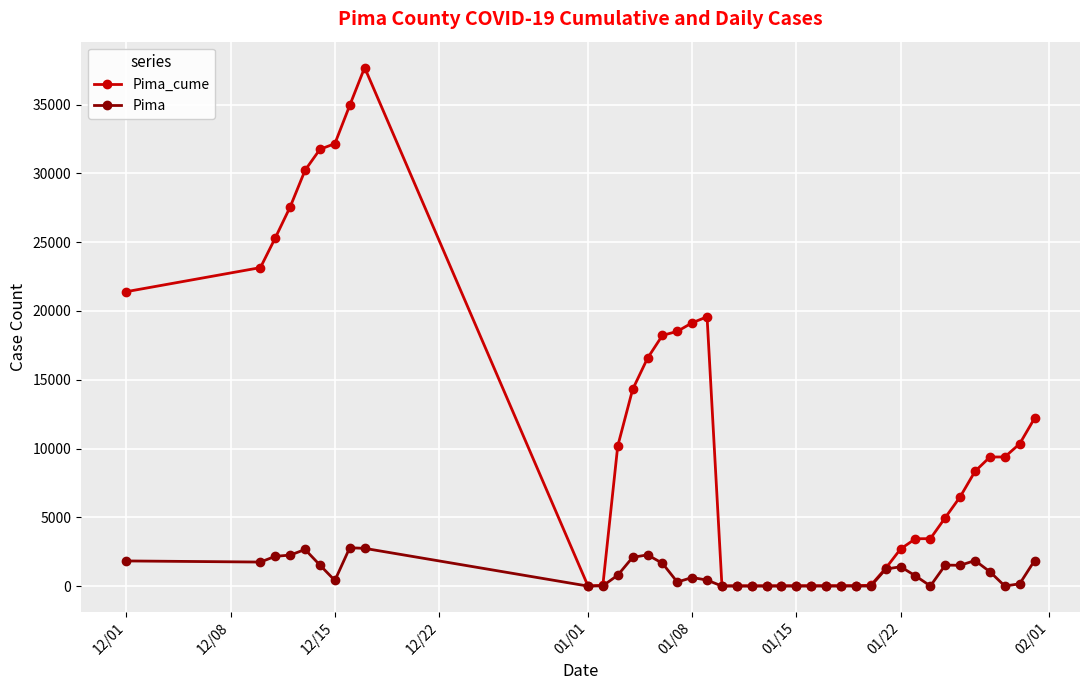

True or false: Pima has more than 2 points higher than both neighbors.

True